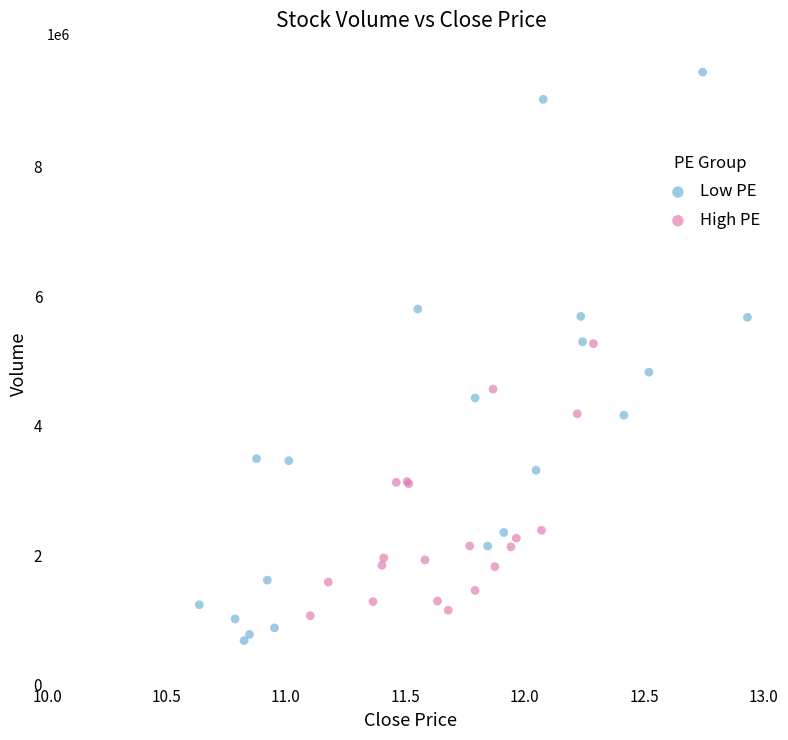

Which series has the widest spread of Y values?

Low PE